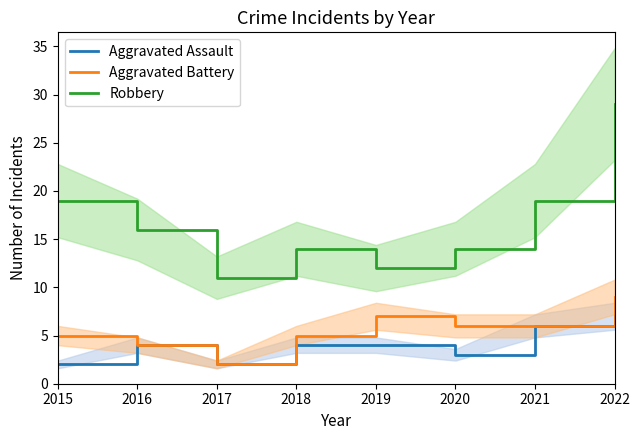

True or false: Robbery and Aggravated Assault intersect in this chart.

False